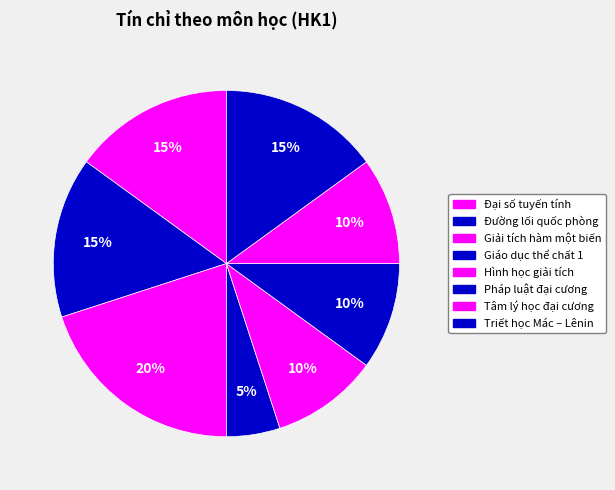

How many segments does this pie chart have?

8